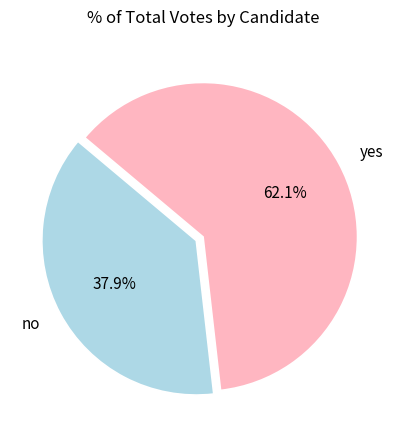

Does any single category account for the majority?

Yes